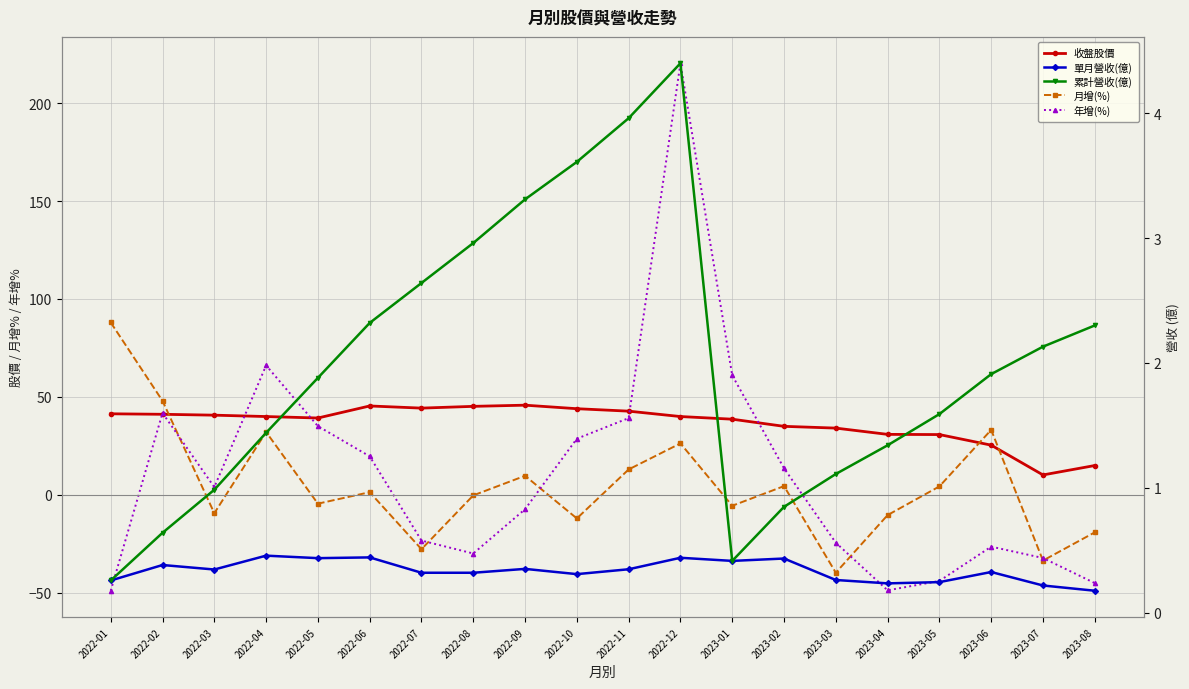

True or false: 單月營收(億) and 累計營收(億) cross at least once.

False